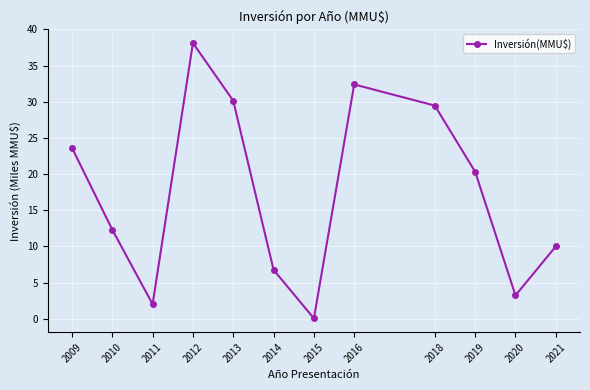

What is the value of the 10th point from the left?

20.3